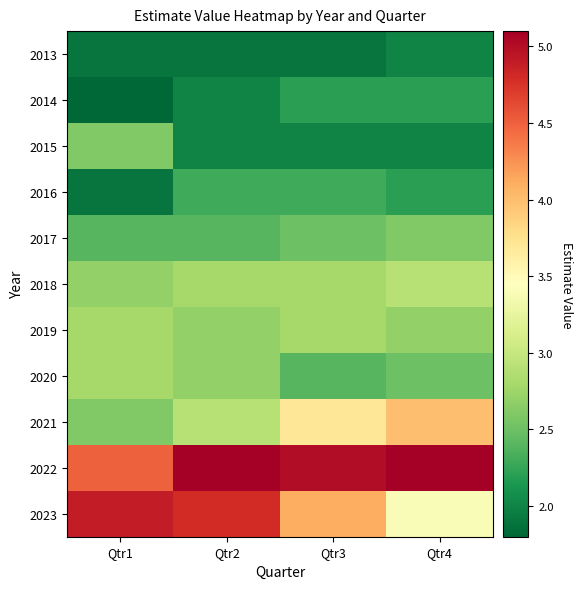

Which has a higher value, Qtr2 or Qtr3?

Qtr2